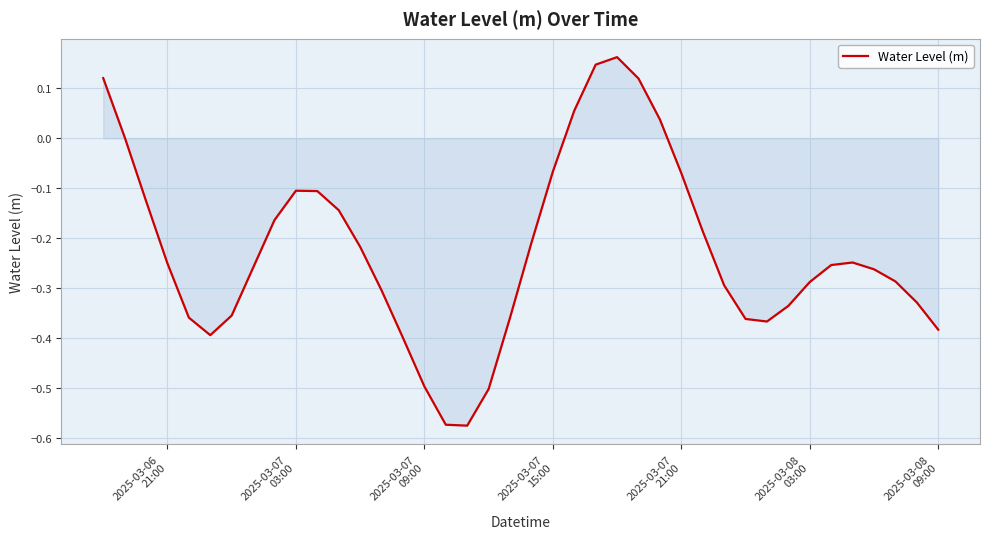

What is the difference between the maximum and minimum values?

0.7